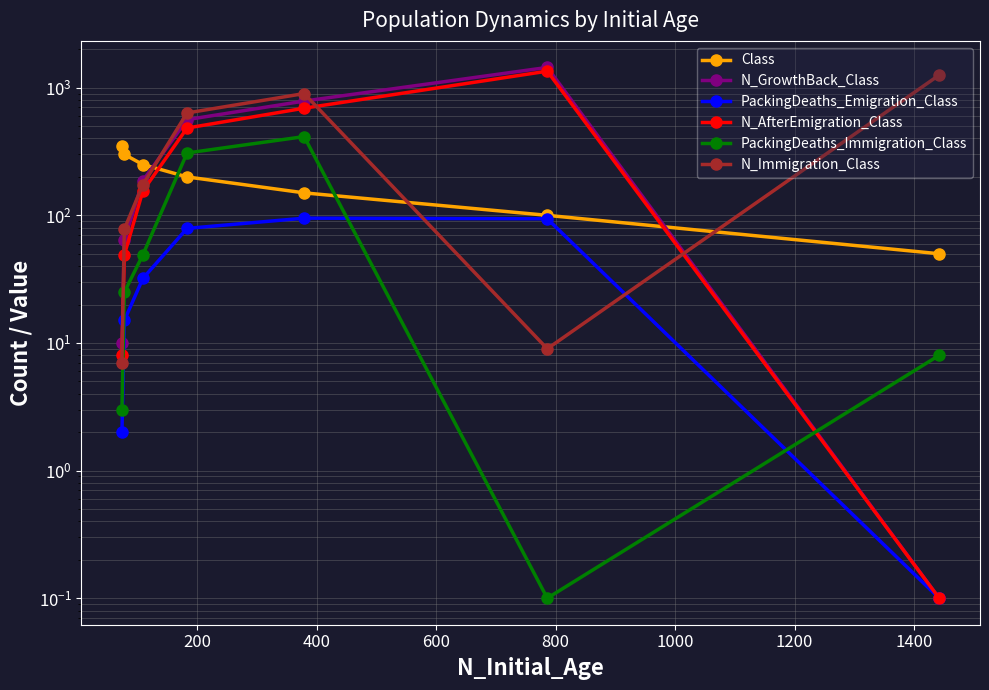

Does the chart have visible grid lines?

Yes